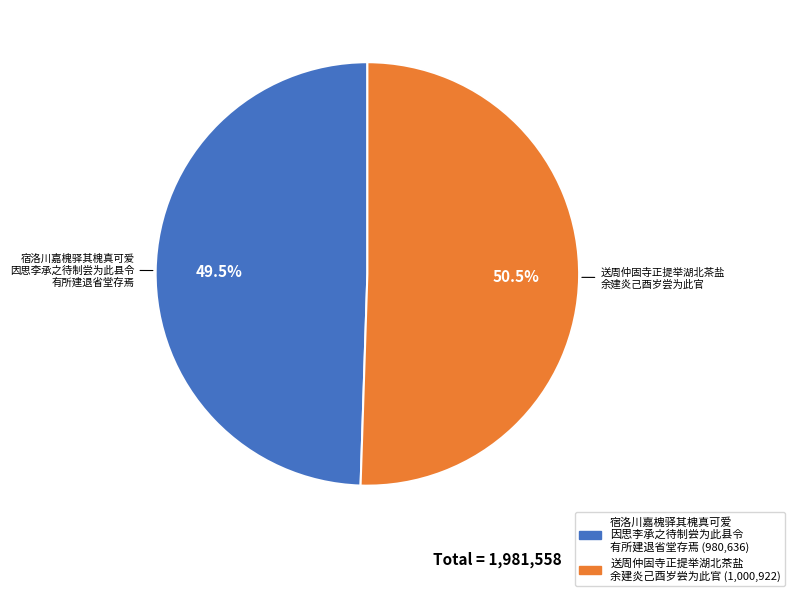

Is there a majority slice in this chart?

Yes